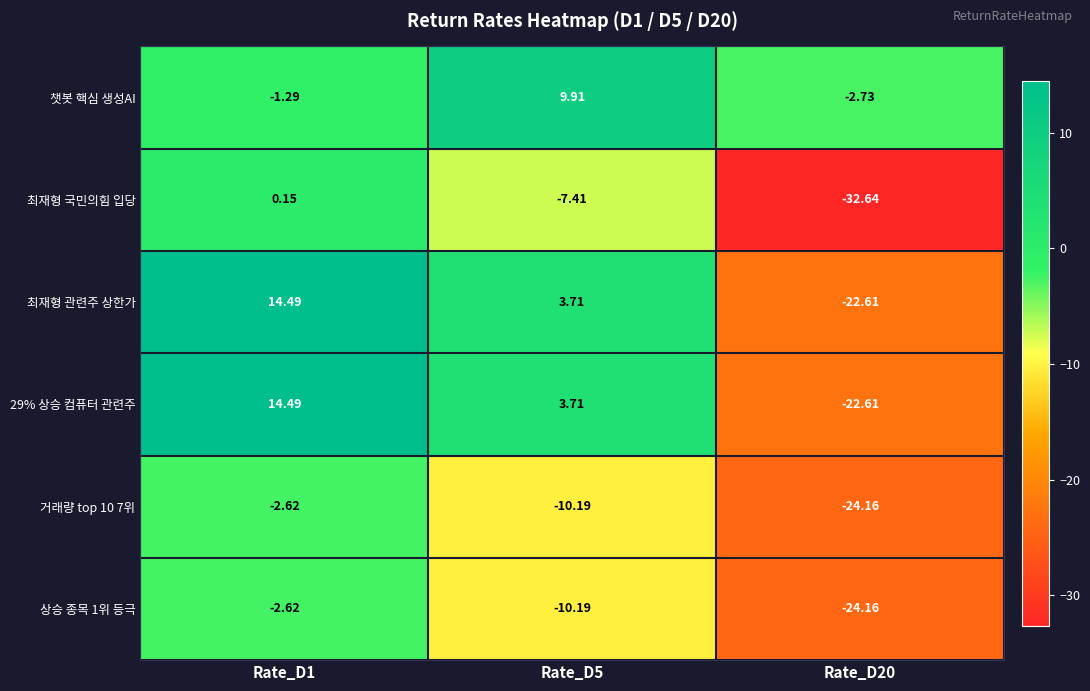

How many categories are shown in the chart?

3